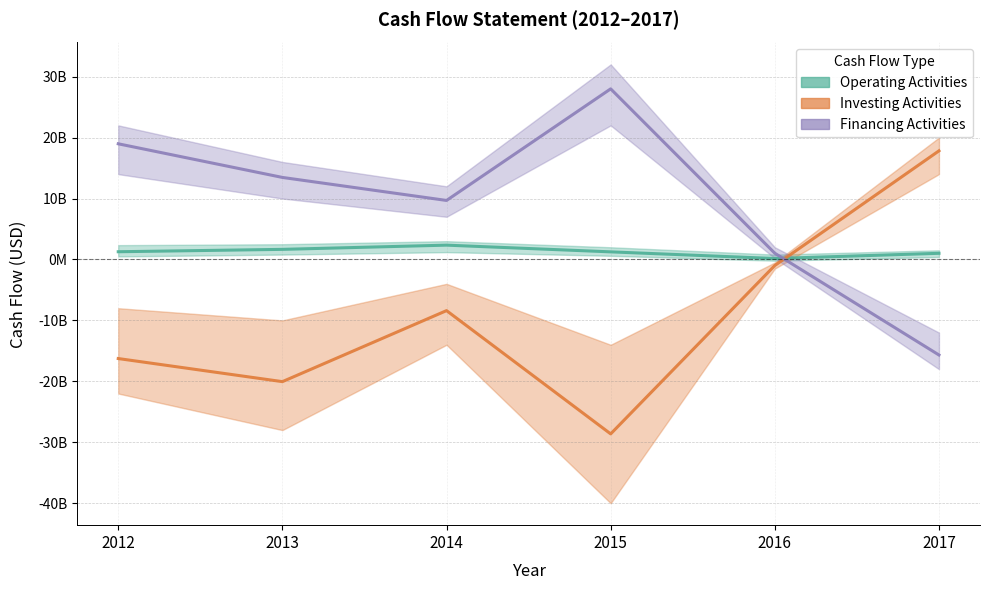

Reading left to right, what are all the values shown in this chart?

Operating Activities: 2012=1266000000	2013=1656000000	2014=2348000000	2015=1246000000	2016=155000000	2017=1009000000
Investing Activities: 2012=-16260000000	2013=-20050000000	2014=-8395000000	2015=-28623000000	2016=-991000000	2017=17822000000
Financing Activities: 2012=18978000000	2013=13459000000	2014=9682000000	2015=27992000000	2016=1018000000	2017=-15677000000